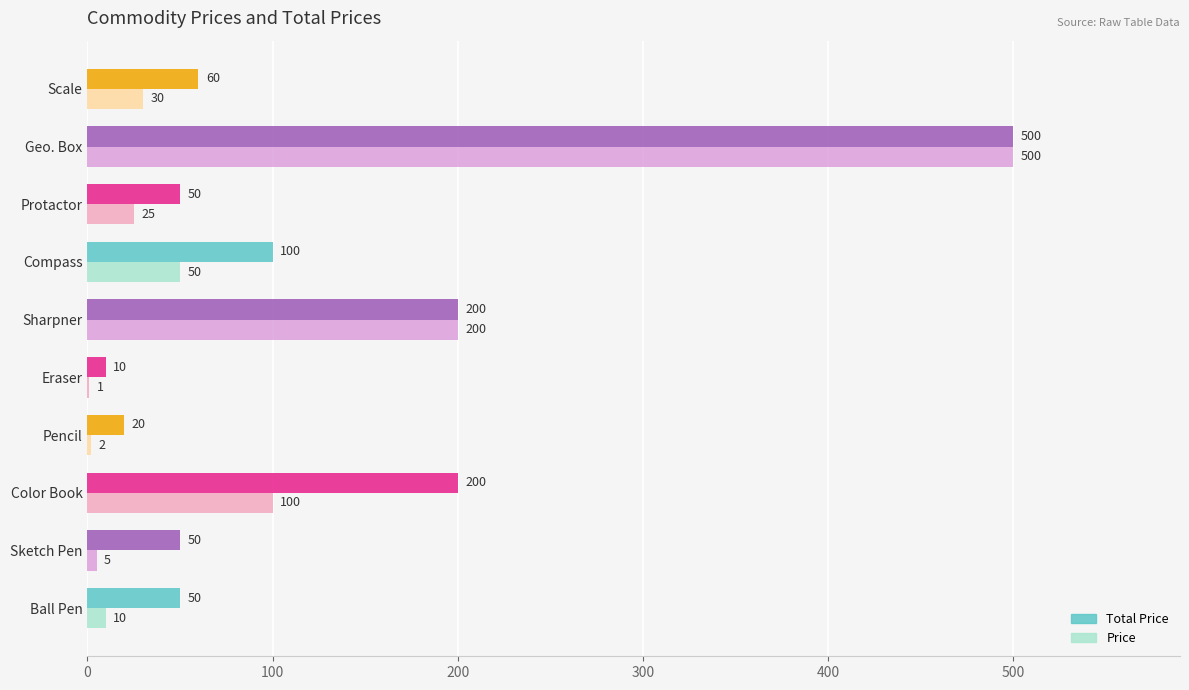

What is the maximum value for Price?

500